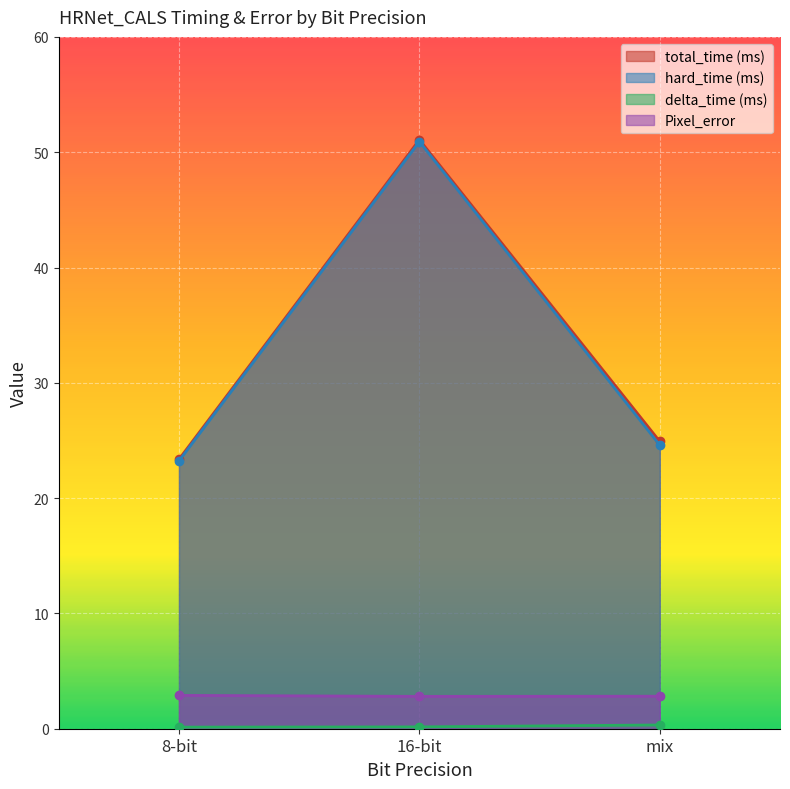

What is the value of the Pixel_error point at the 1st from the left?

2.9